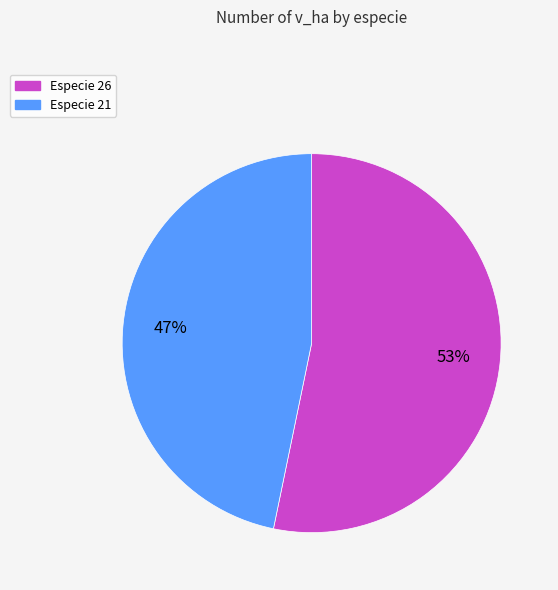

Is there a majority slice in this chart?

Yes